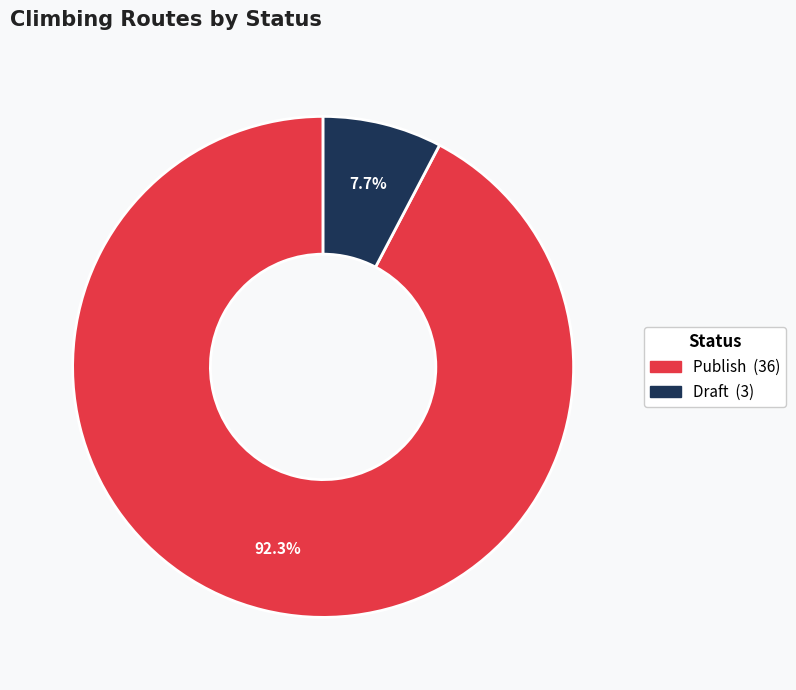

Is there a majority slice in this chart?

Yes